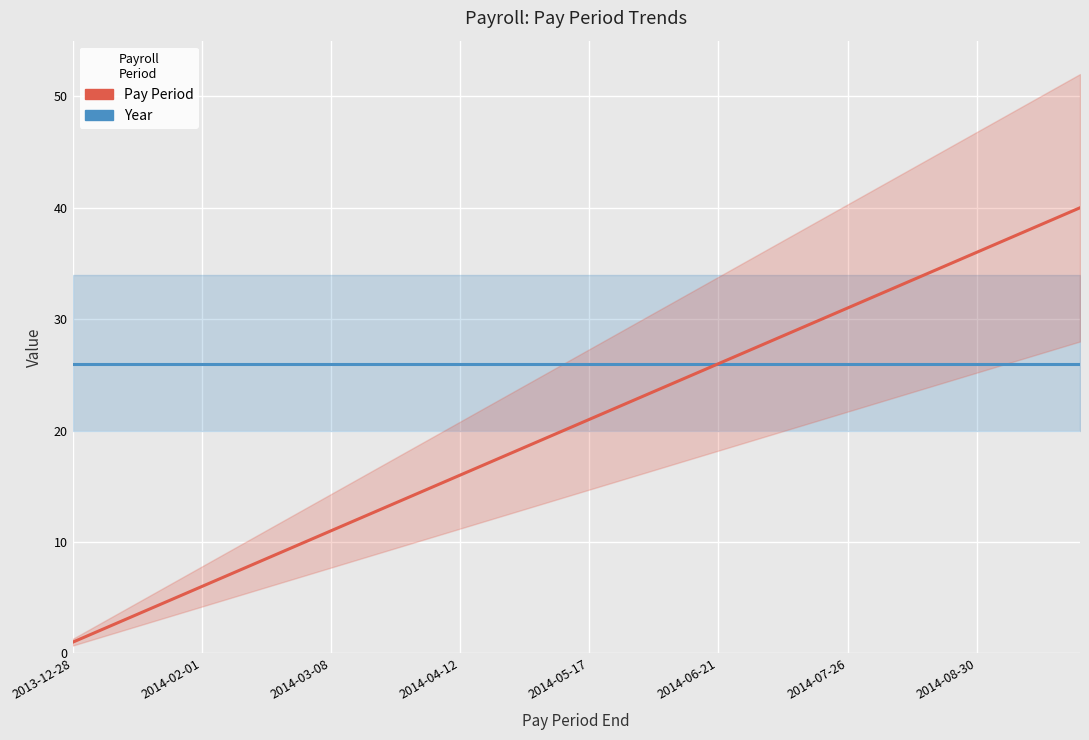

List the series in order of their overall mean, highest first.

Year, Pay Period